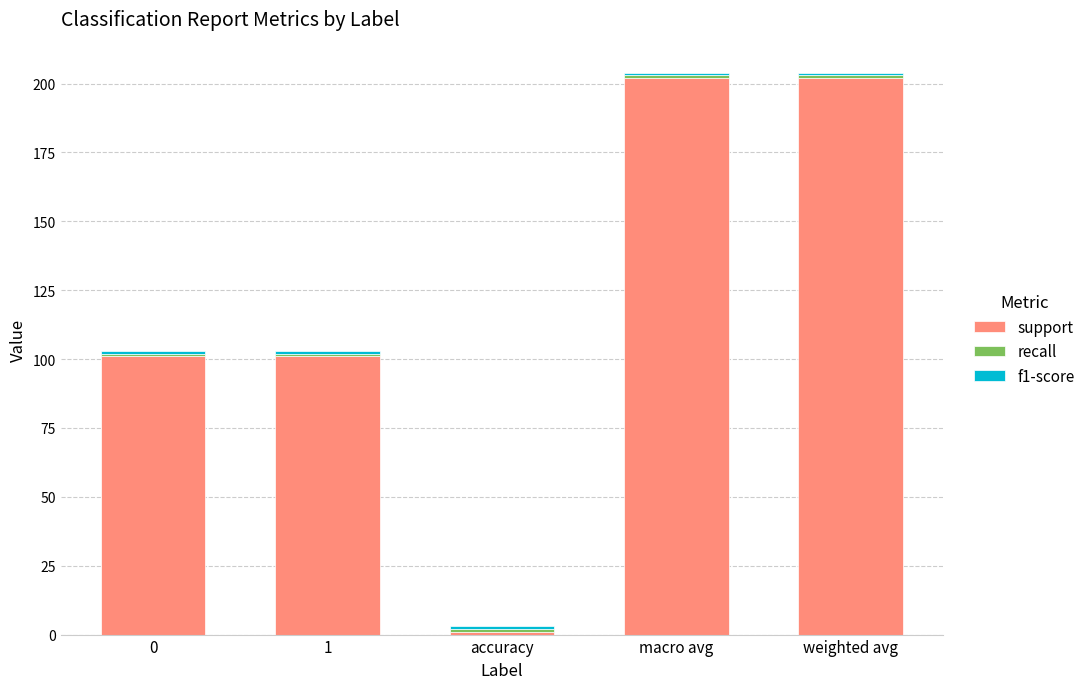

How many distinct data groups are displayed?

3